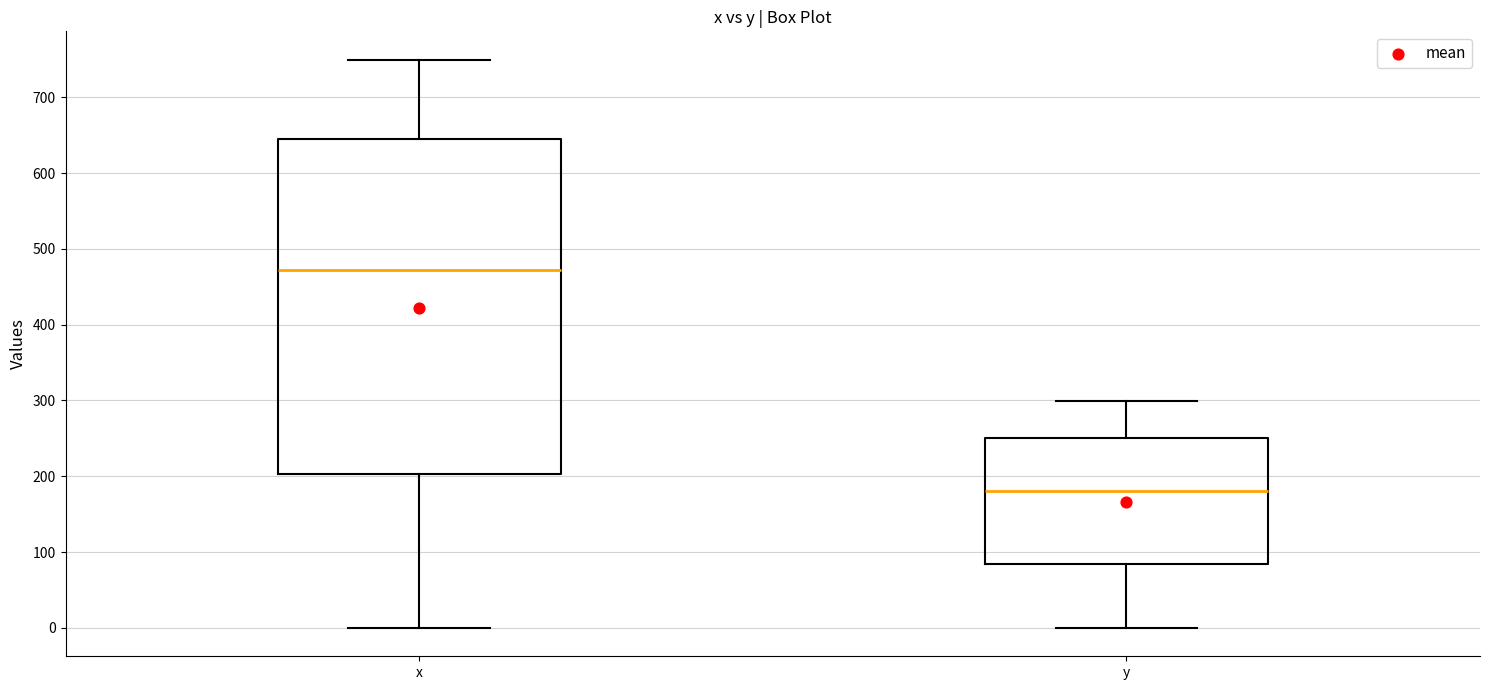

Comparing the boxes themselves (not the whiskers), which one is the tallest?

x